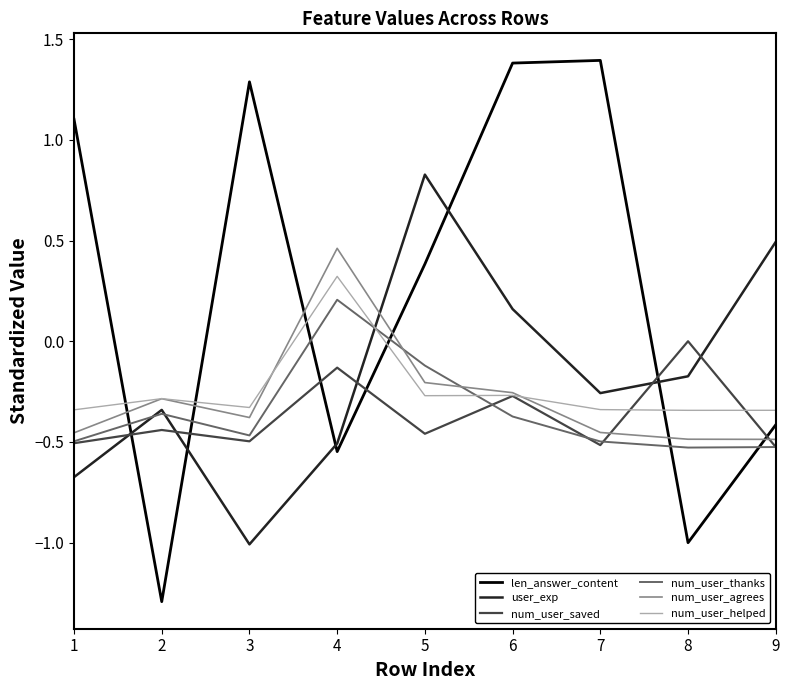

Which series has the largest total across all categories?

len_answer_content